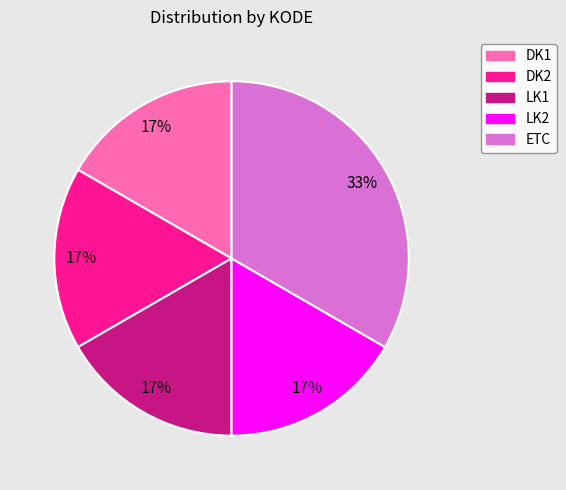

How many slices are in this pie chart?

5